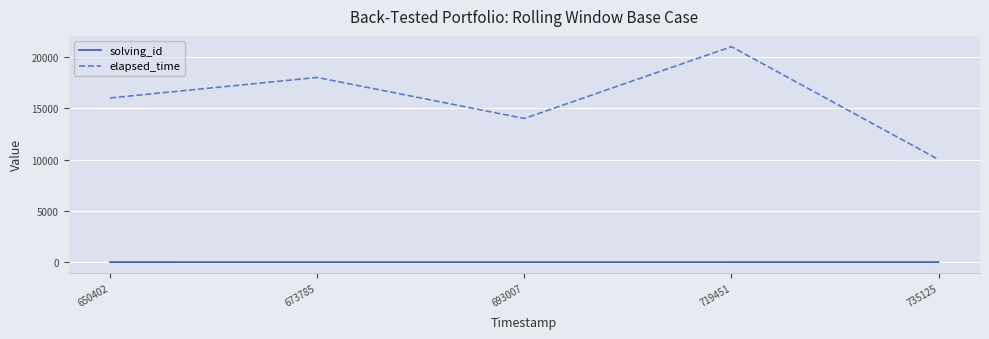

True or false: elapsed_time and solving_id intersect in this chart.

False